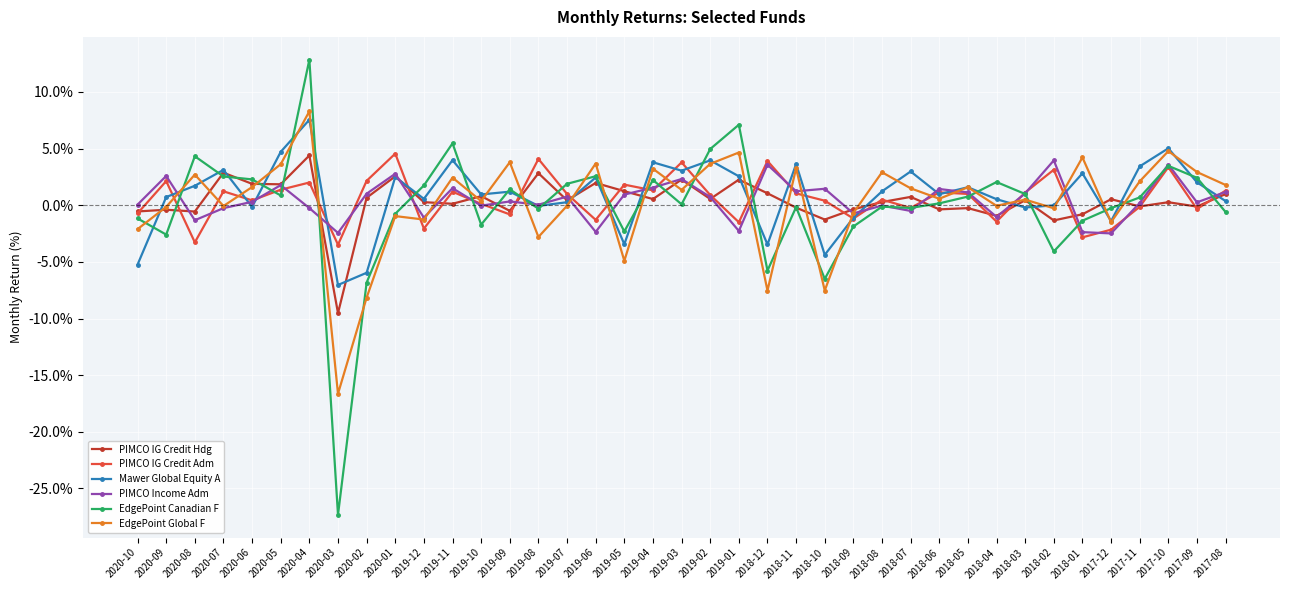

What is the total value across all series at 2020-02?

-17.1